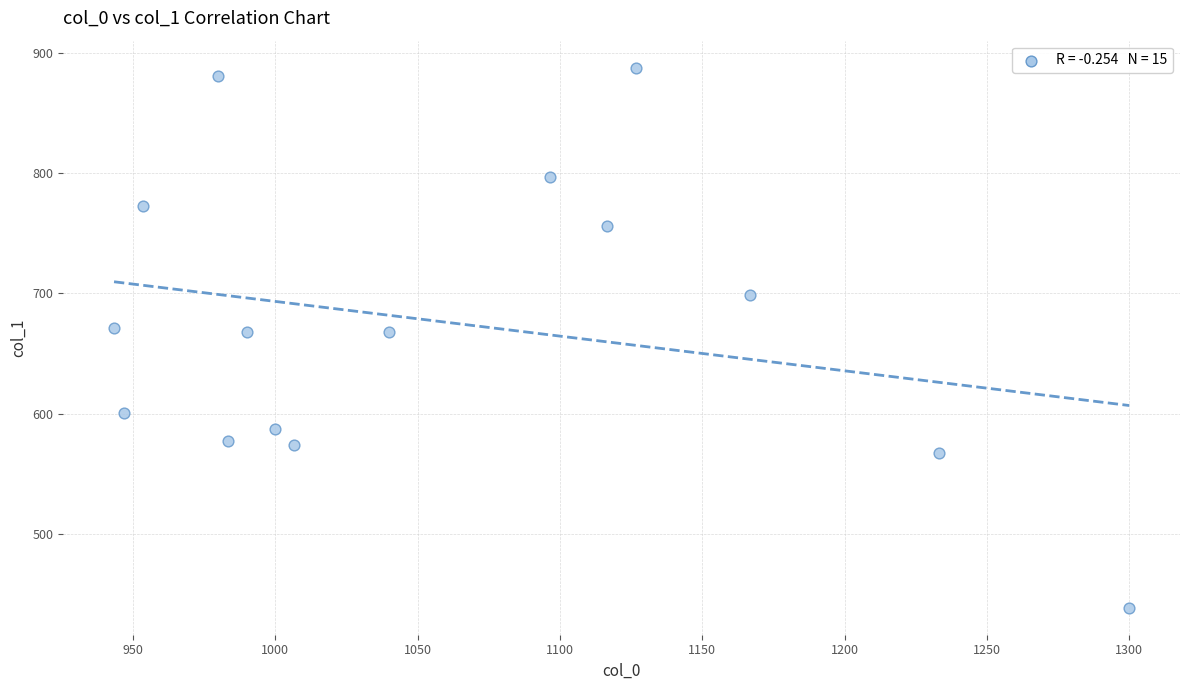

What is the range of X values (max minus min)?

356.7